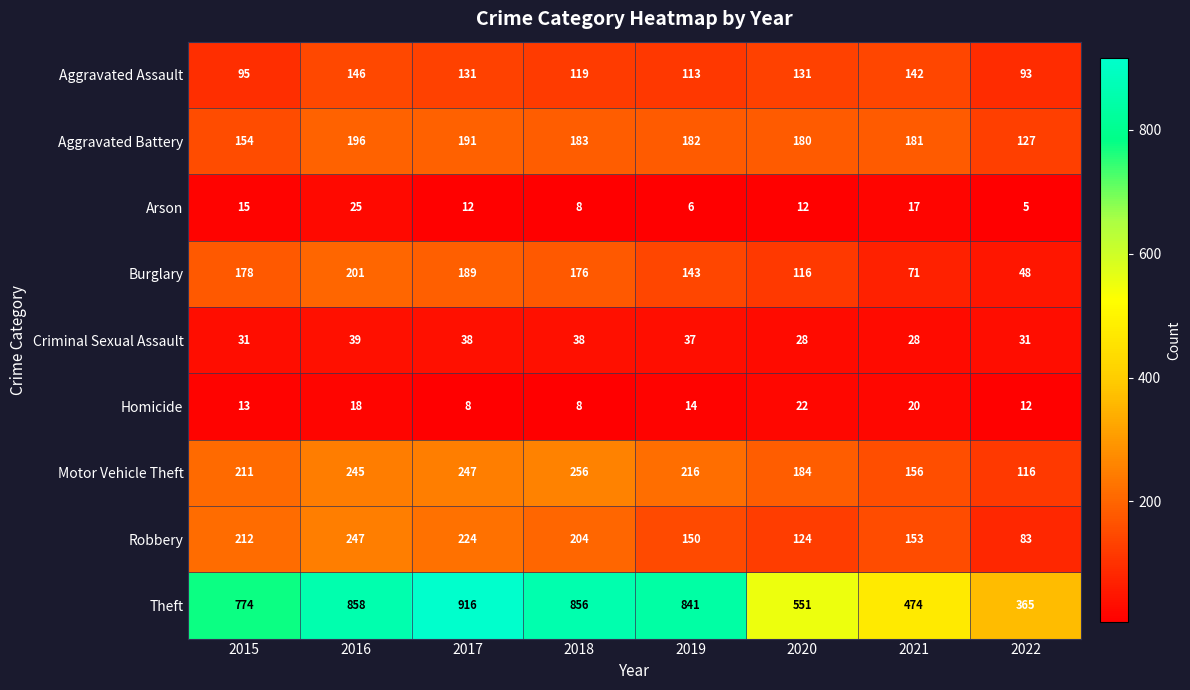

How many data points does each series have?

8